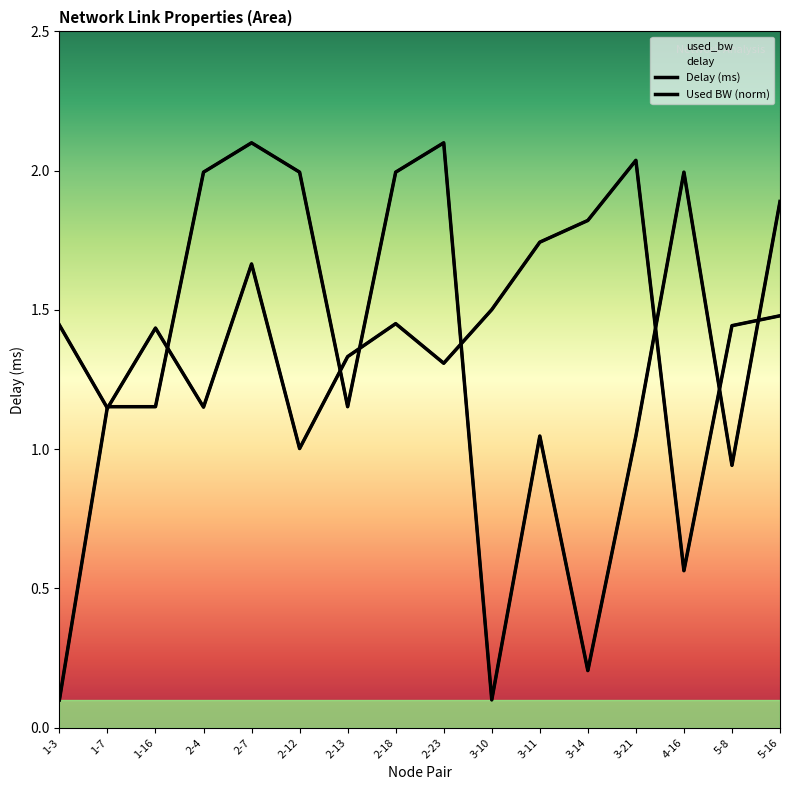

What is the value of the Delay (ms) point at the 3rd from the left?

1.4